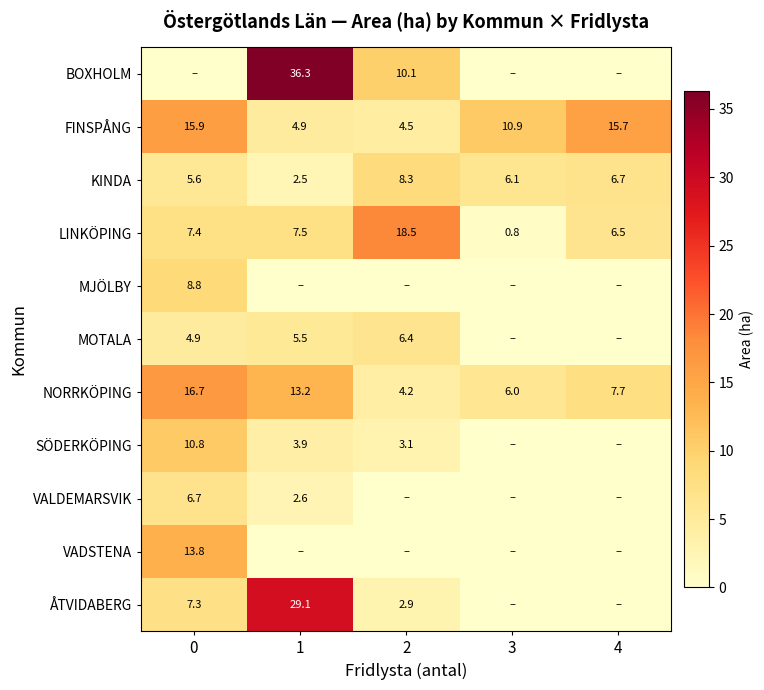

How many data points in NORRKÖPING are above 7?

3